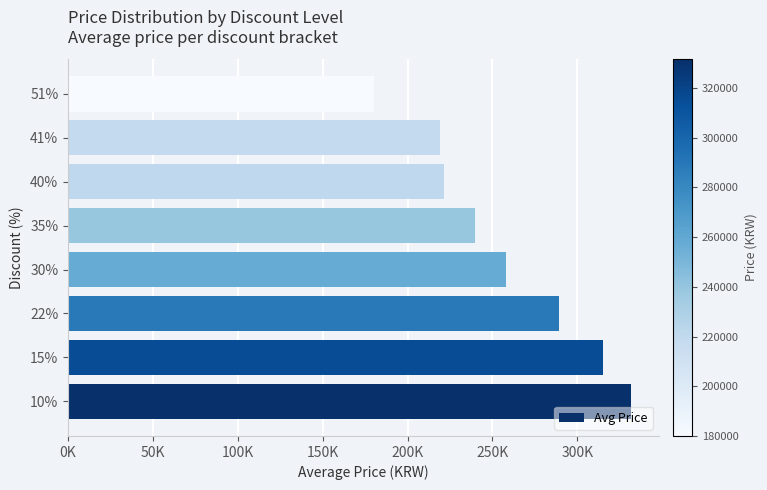

What is the difference between the maximum and minimum values?

151533